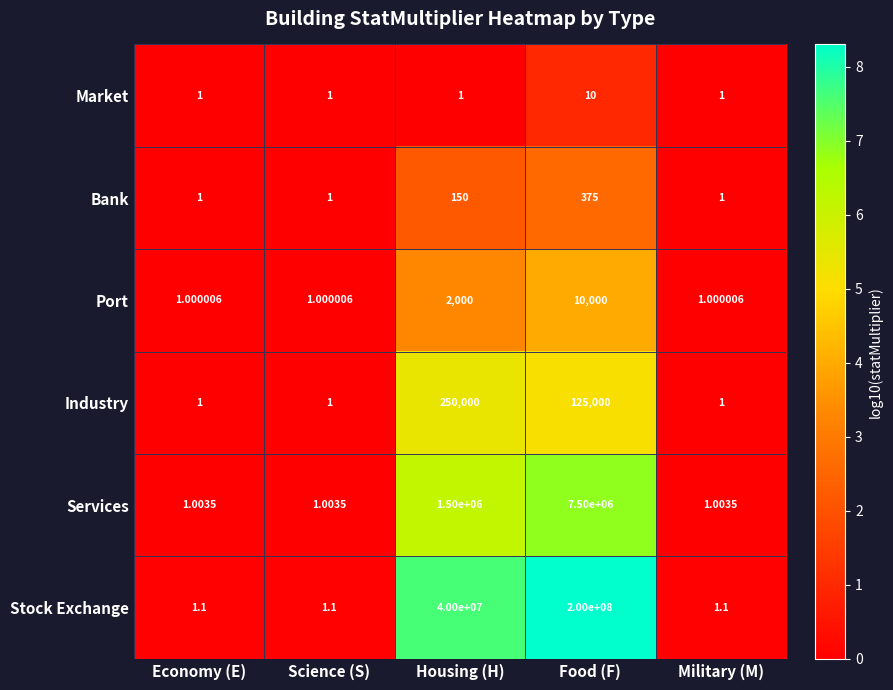

Rank the series by their maximum value, from lowest to highest.

Market, Bank, Port, Industry, Services, Stock Exchange